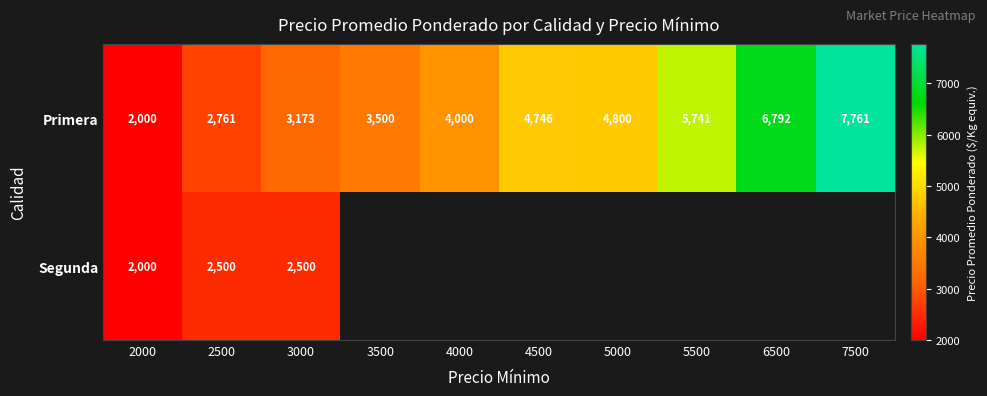

What is the sum of all Primera values?

45274